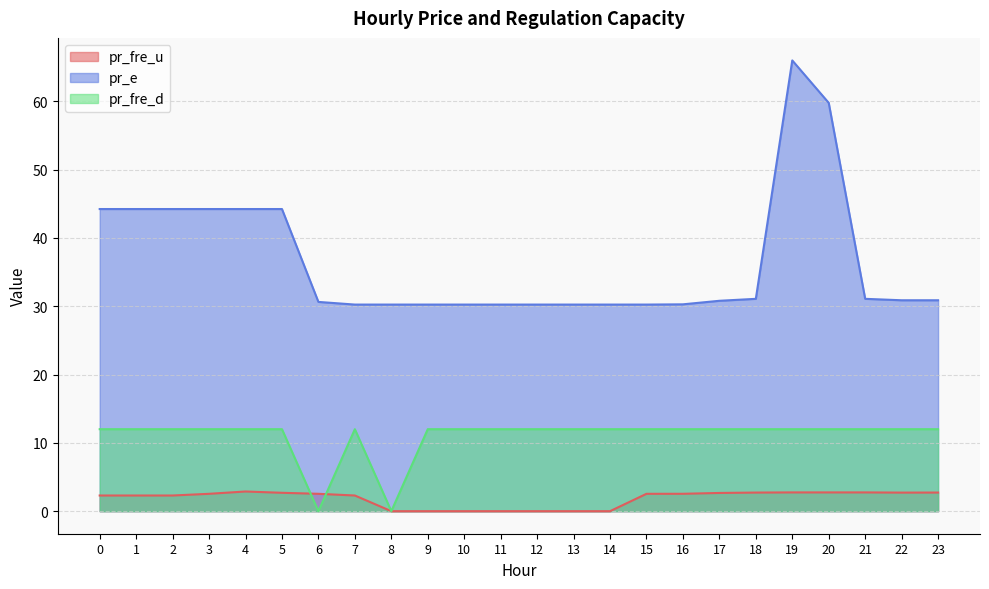

Rank the series at 15 from highest to lowest value.

pr_e, pr_fre_d, pr_fre_u